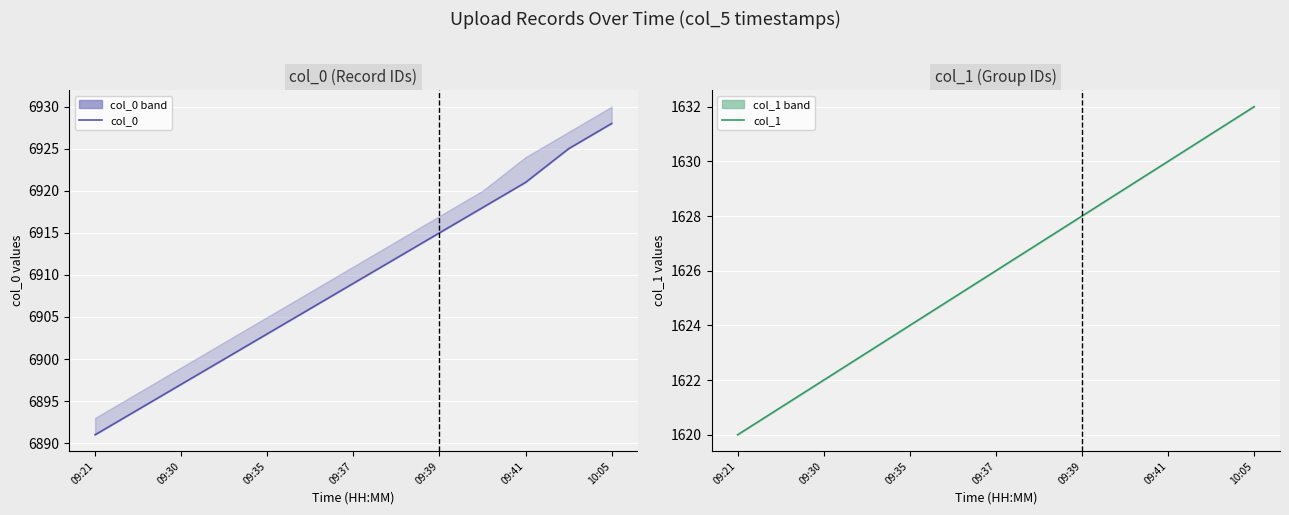

The value of col_0 at 09:39 is 10018. True or false?

False